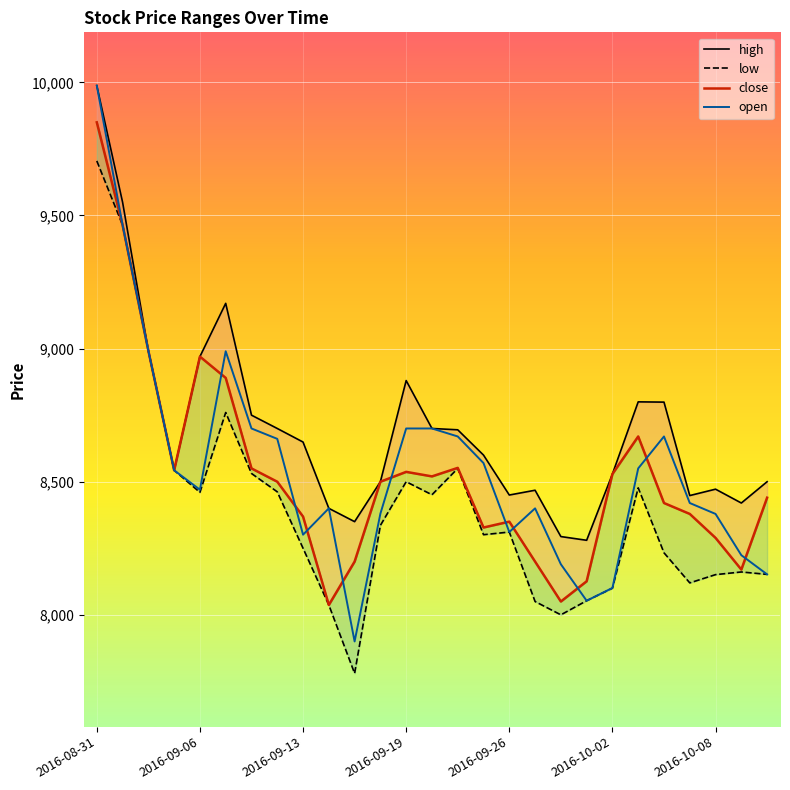

Reading left to right, extract all data points from this chart.

high: 9988	9550	8992	8543	8970	9170	8750	8700	8649	8400	8350	8500	8880	8700	8695	8600	8450	8468	8294	8280	8529	8800	8799	8448	8472	8420	8500
low: 9705	9464	8992	8543	8460	8760	8531	8462	8250	8037	7780	8336	8500	8451	8550	8301	8311	8050	8000	8053	8100	8477	8233	8120	8151	8161	8152
close: 9850	9464	8992	8543	8970	8890	8550	8500	8369	8037	8200	8500	8537	8520	8552	8328	8350	8200	8050	8126	8529	8670	8420	8379	8289	8170	8440
open: 9988	9464	8992	8543	8470	8990	8700	8661	8301	8400	7900	8380	8700	8700	8670	8570	8311	8400	8190	8053	8101	8550	8670	8420	8379	8224	8152